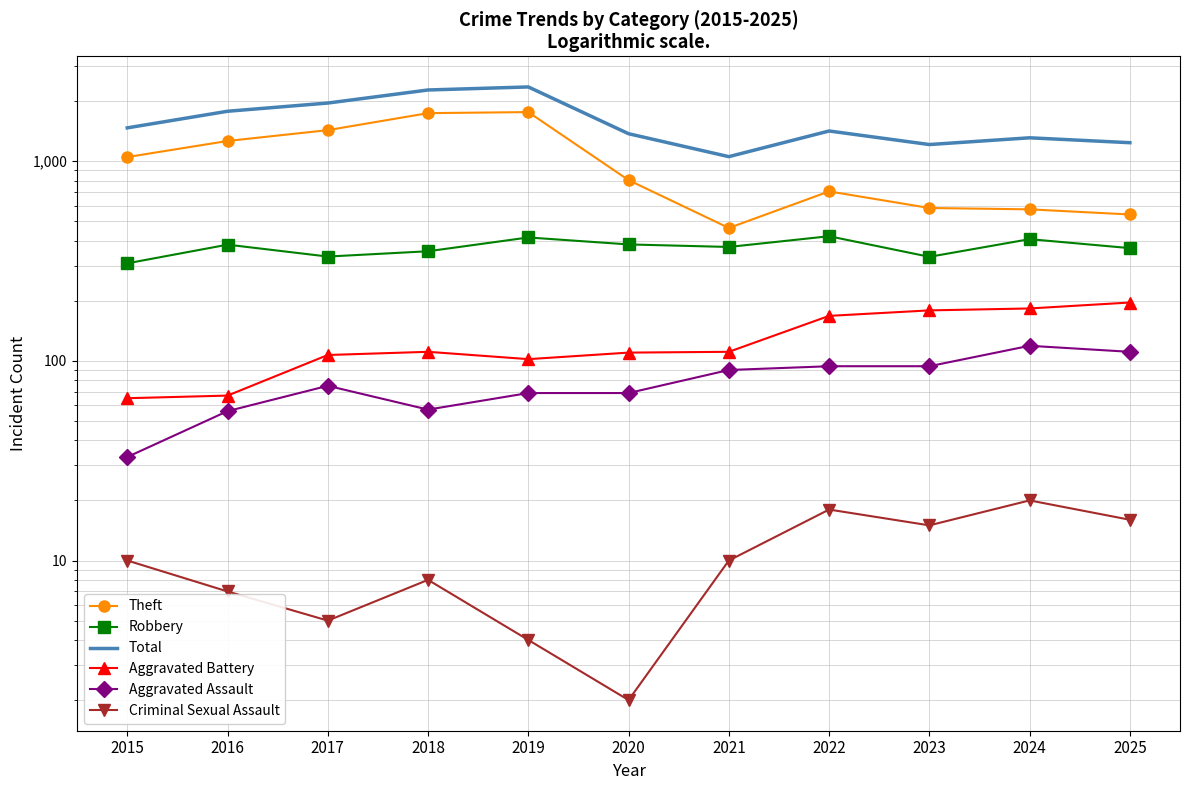

What value does the Total series have at 2016, to the nearest 10?

1780